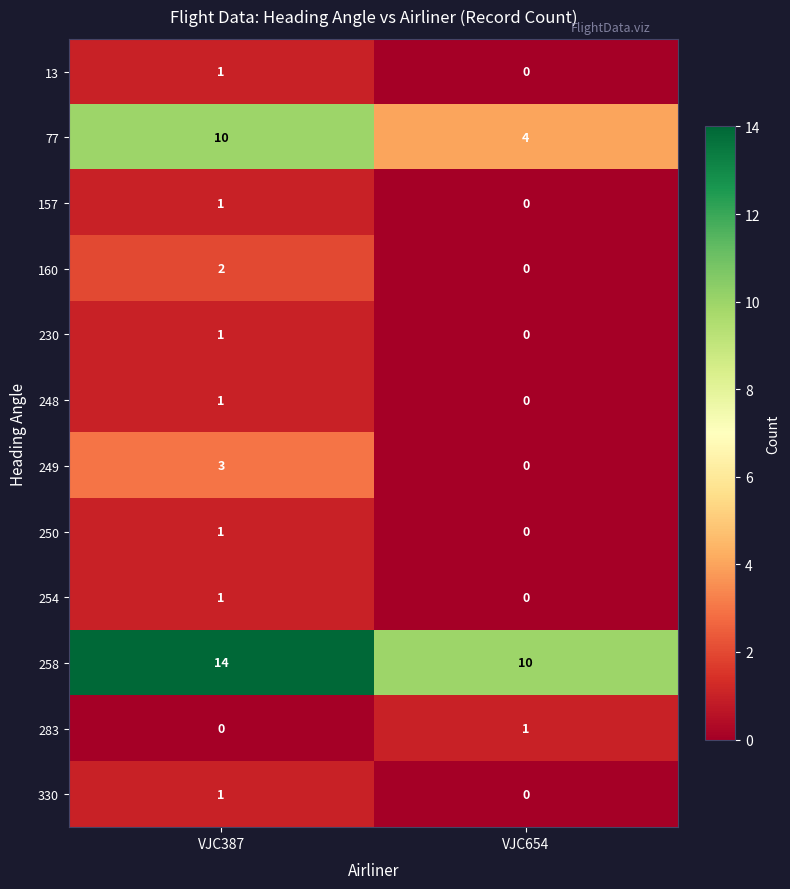

Reading left to right, list all the values displayed in this chart.

13: VJC387=1	VJC654=0
77: VJC387=10	VJC654=4
157: VJC387=1	VJC654=0
160: VJC387=2	VJC654=0
230: VJC387=1	VJC654=0
248: VJC387=1	VJC654=0
249: VJC387=3	VJC654=0
250: VJC387=1	VJC654=0
254: VJC387=1	VJC654=0
258: VJC387=14	VJC654=10
283: VJC387=0	VJC654=1
330: VJC387=1	VJC654=0